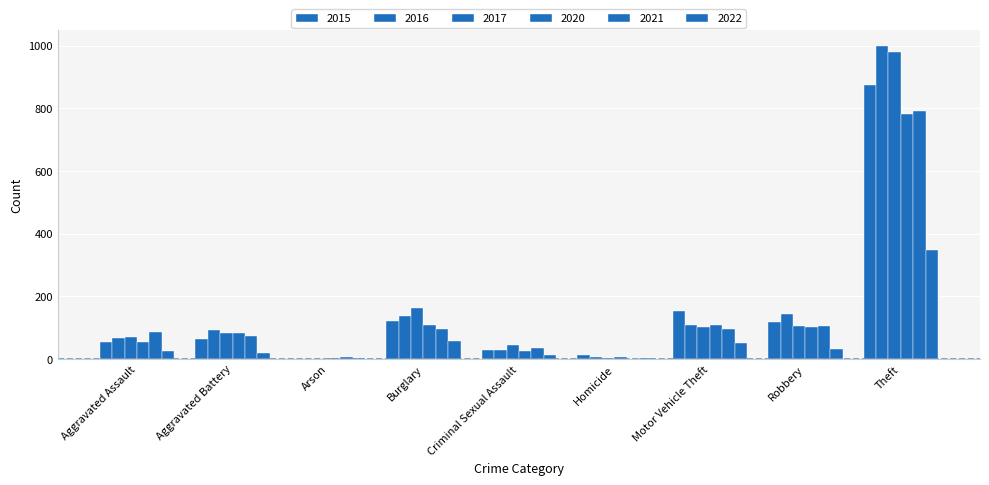

What is the total value across all series at Arson?

20